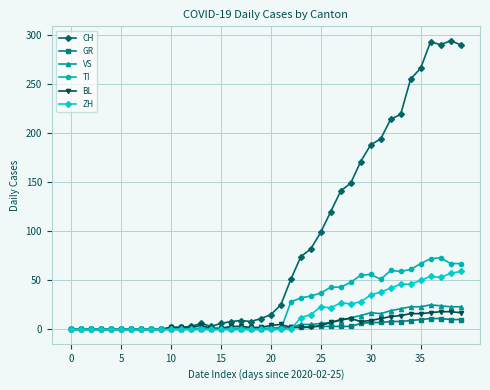

What is the average value of the GR series?

3